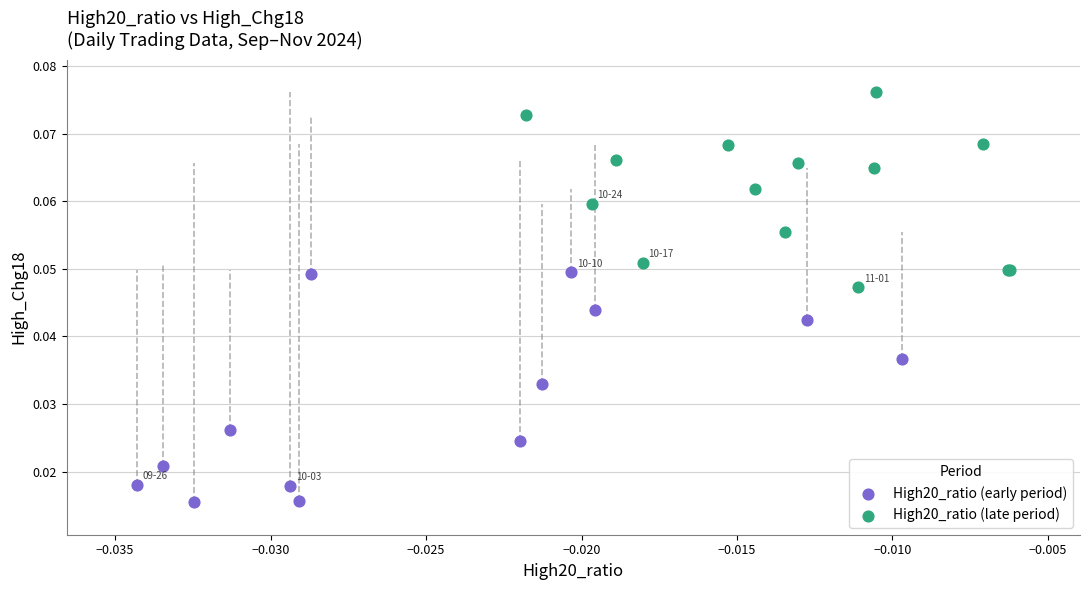

Which series reaches the minimum Y coordinate?

High20_ratio (early period)